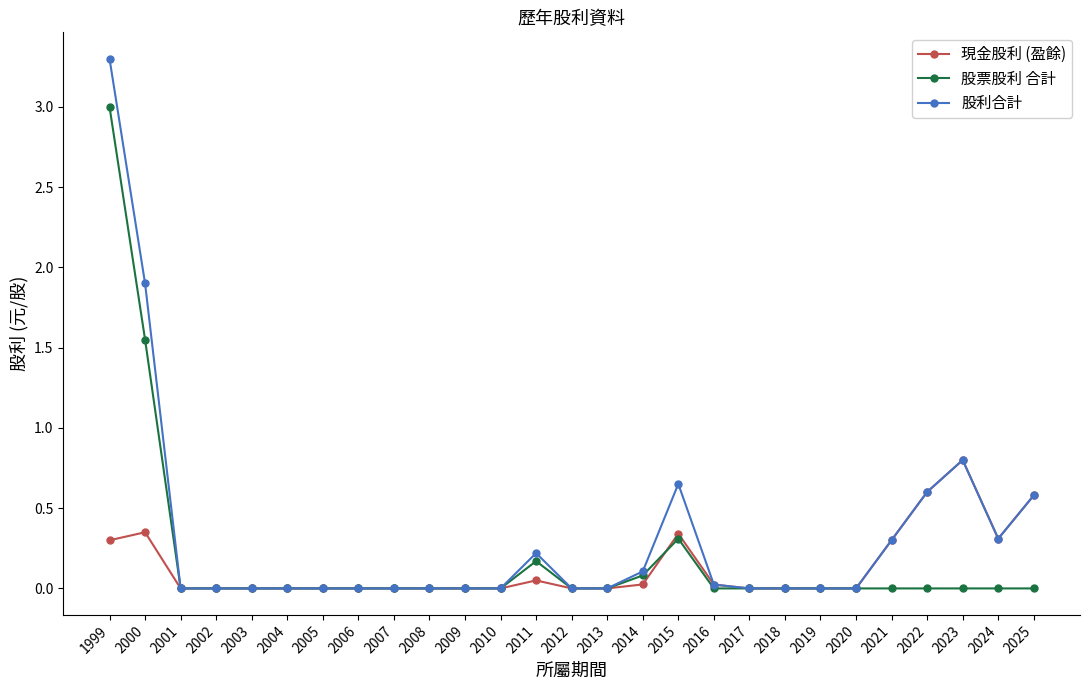

What is the sum of the 股票股利 合計 values at 2015 and 2000?

1.9